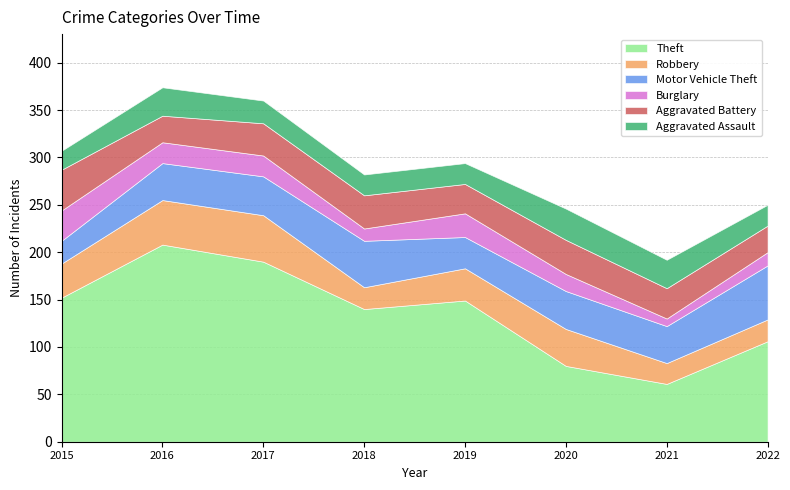

Is it true that Aggravated Battery equals 31 at 2019?

True